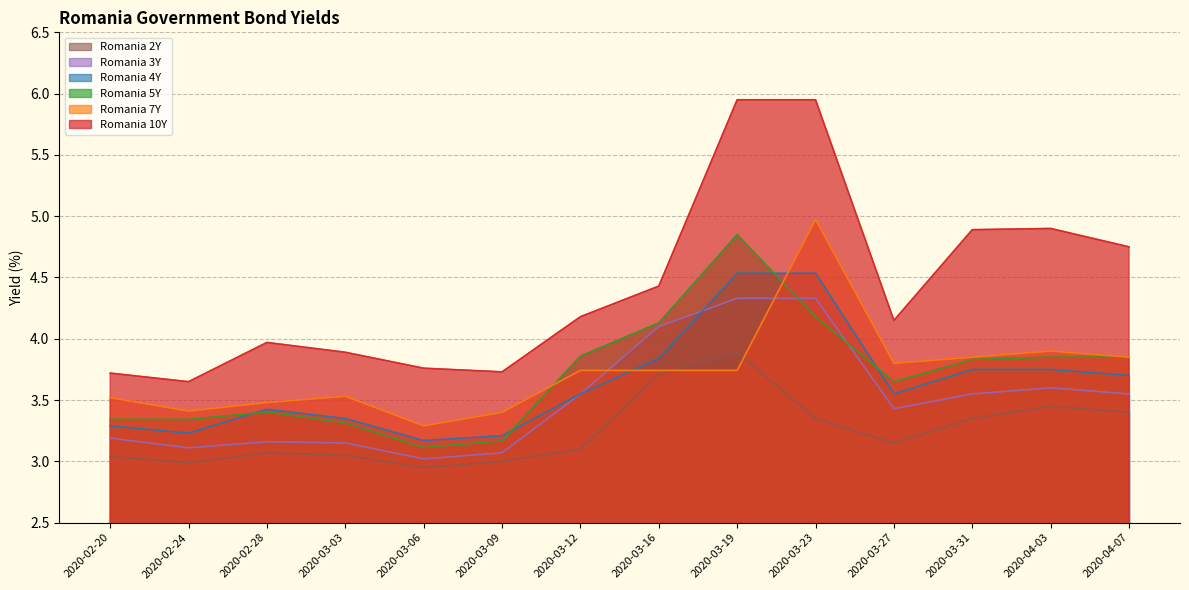

What is the average value of the Romania 2Y series?

3.2